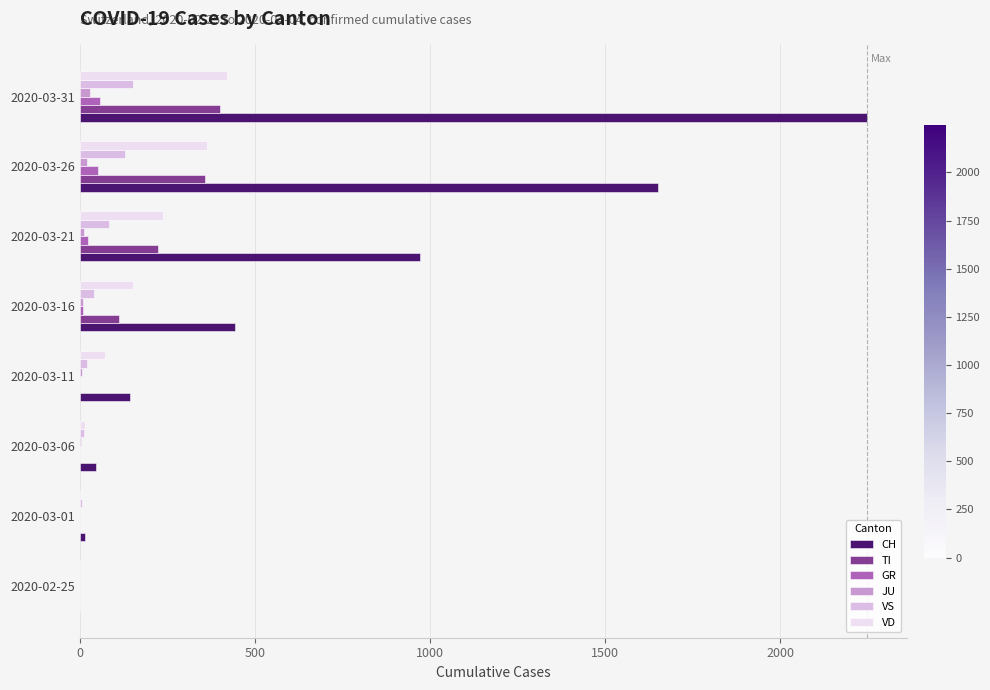

At which category is the sum across all series the highest?

2020-03-31